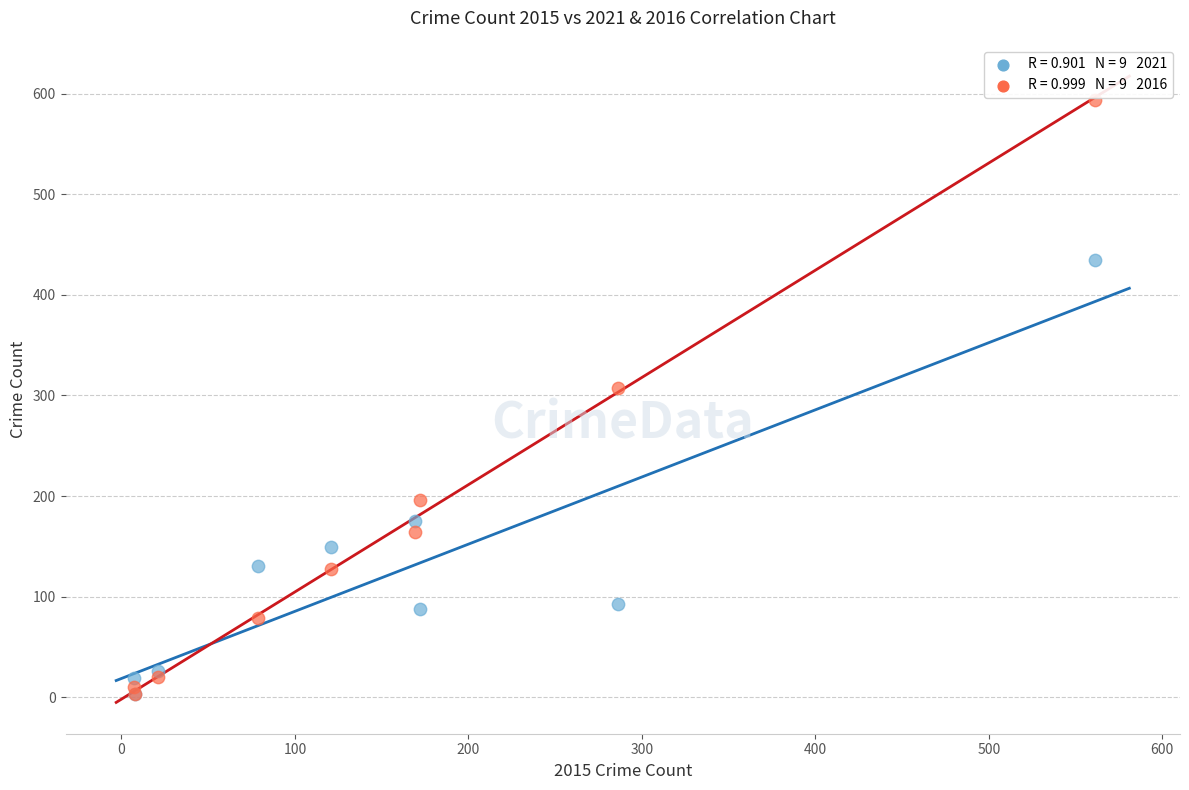

Across all series, what Y value is closest to 298?

307